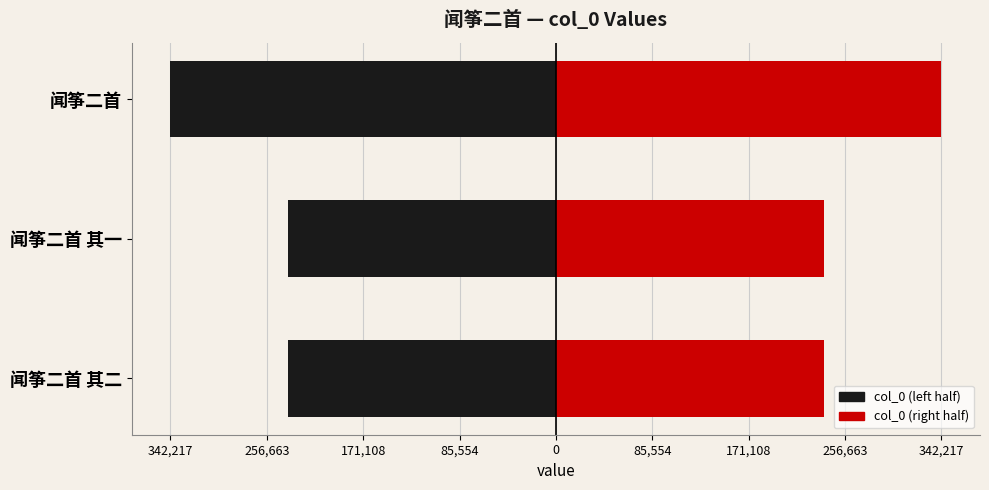

What is the average value of the col_0 (right) series?

272880.0